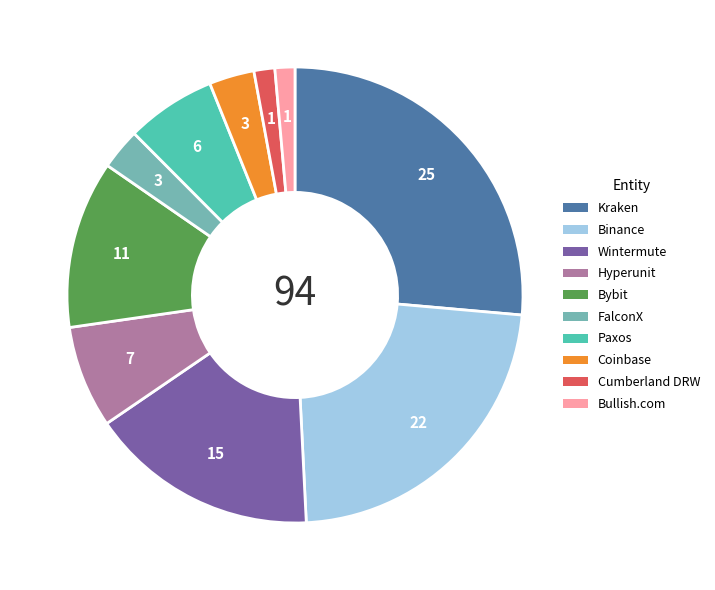

Is the sum of Cumberland DRW and Binance greater than half?

No